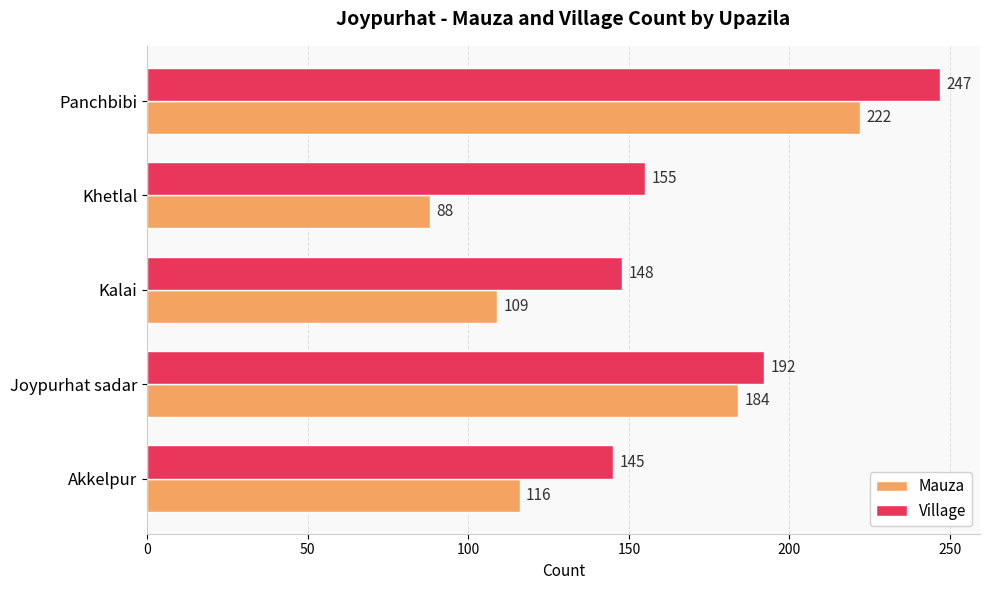

What is the average value of the Mauza series?

144